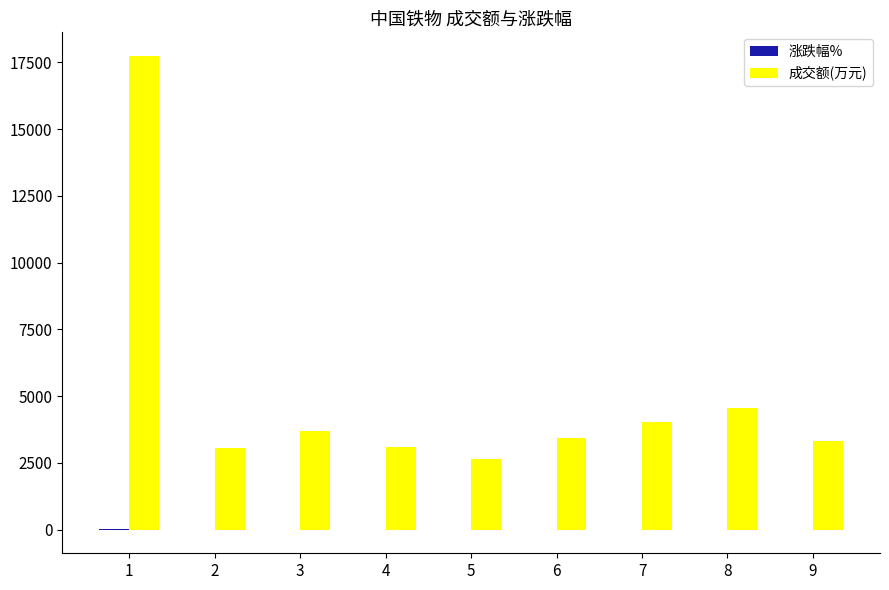

How many data points does each series have?

9